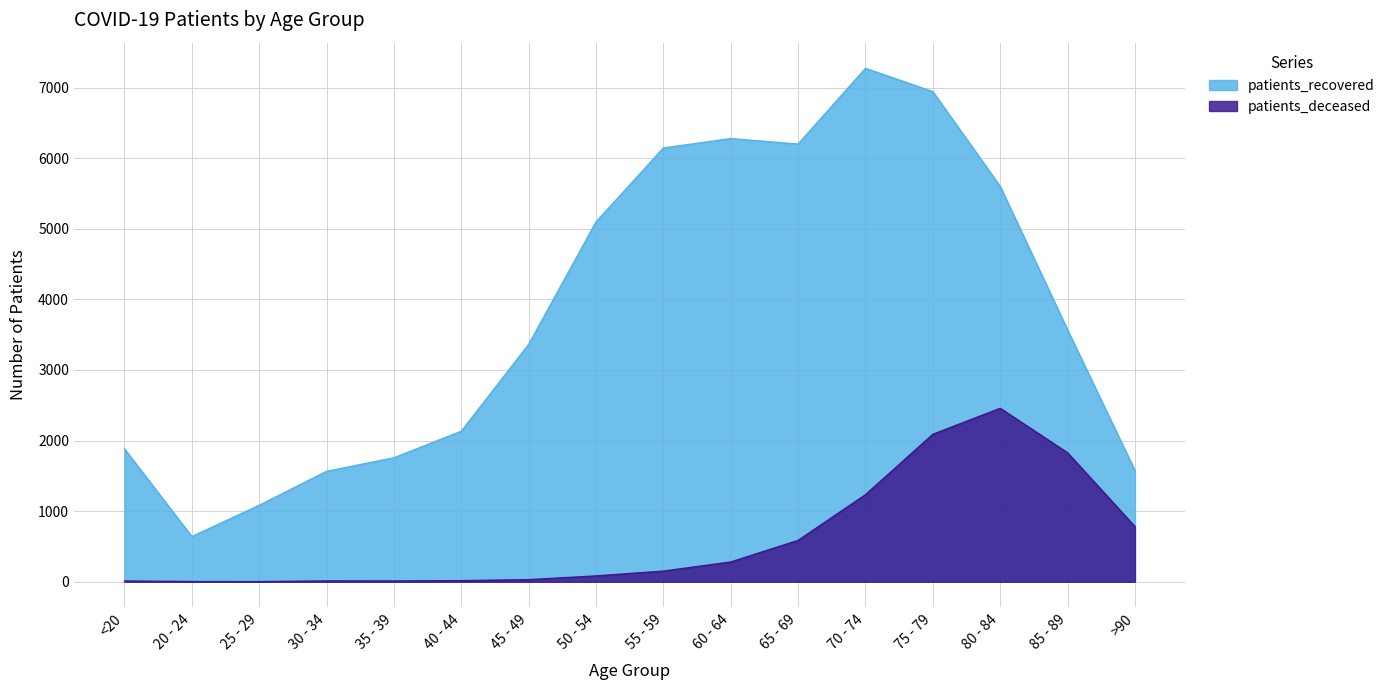

True or false: patients_recovered and patients_deceased cross at least once.

False